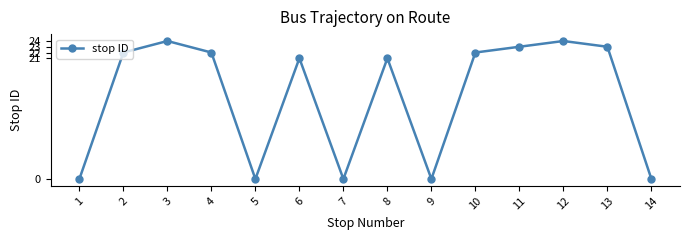

What is the sum of the values at 13 and 14?

23